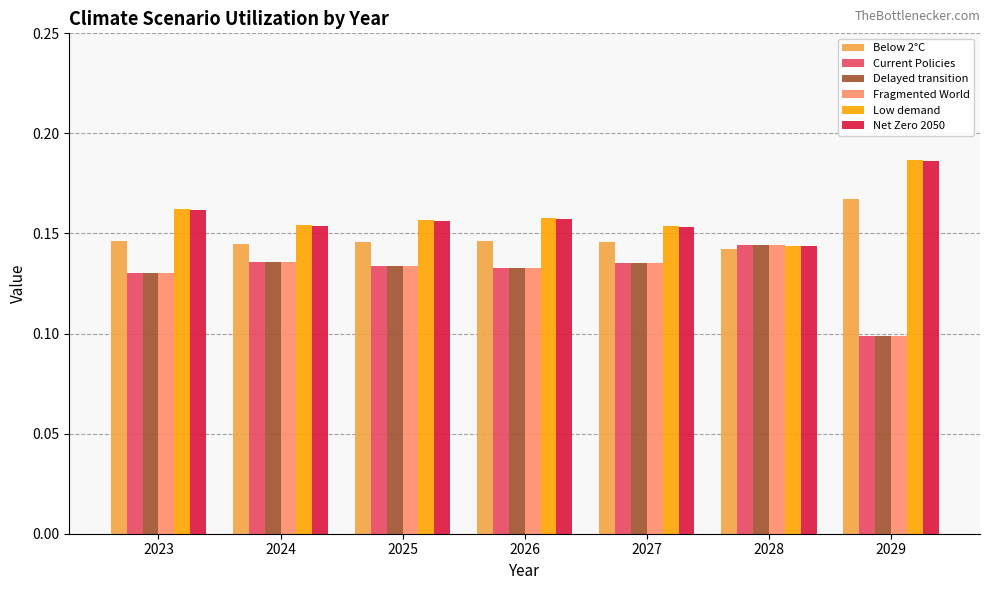

Which category has the lowest value in the Below 2°C series?

2028